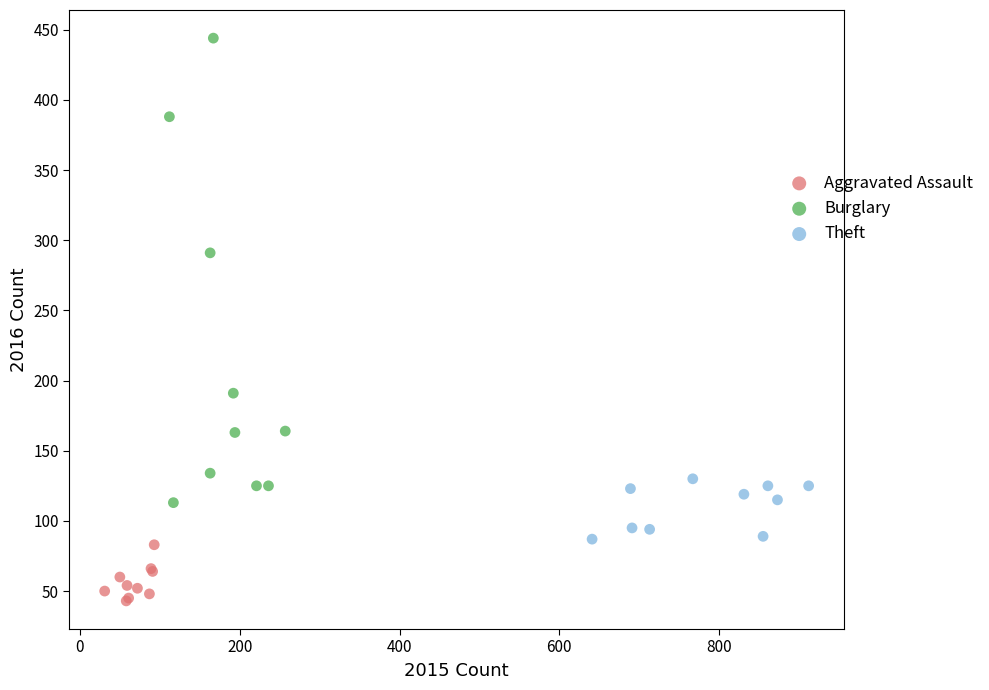

What are all the series names shown in the legend?

Aggravated Assault, Burglary, Theft